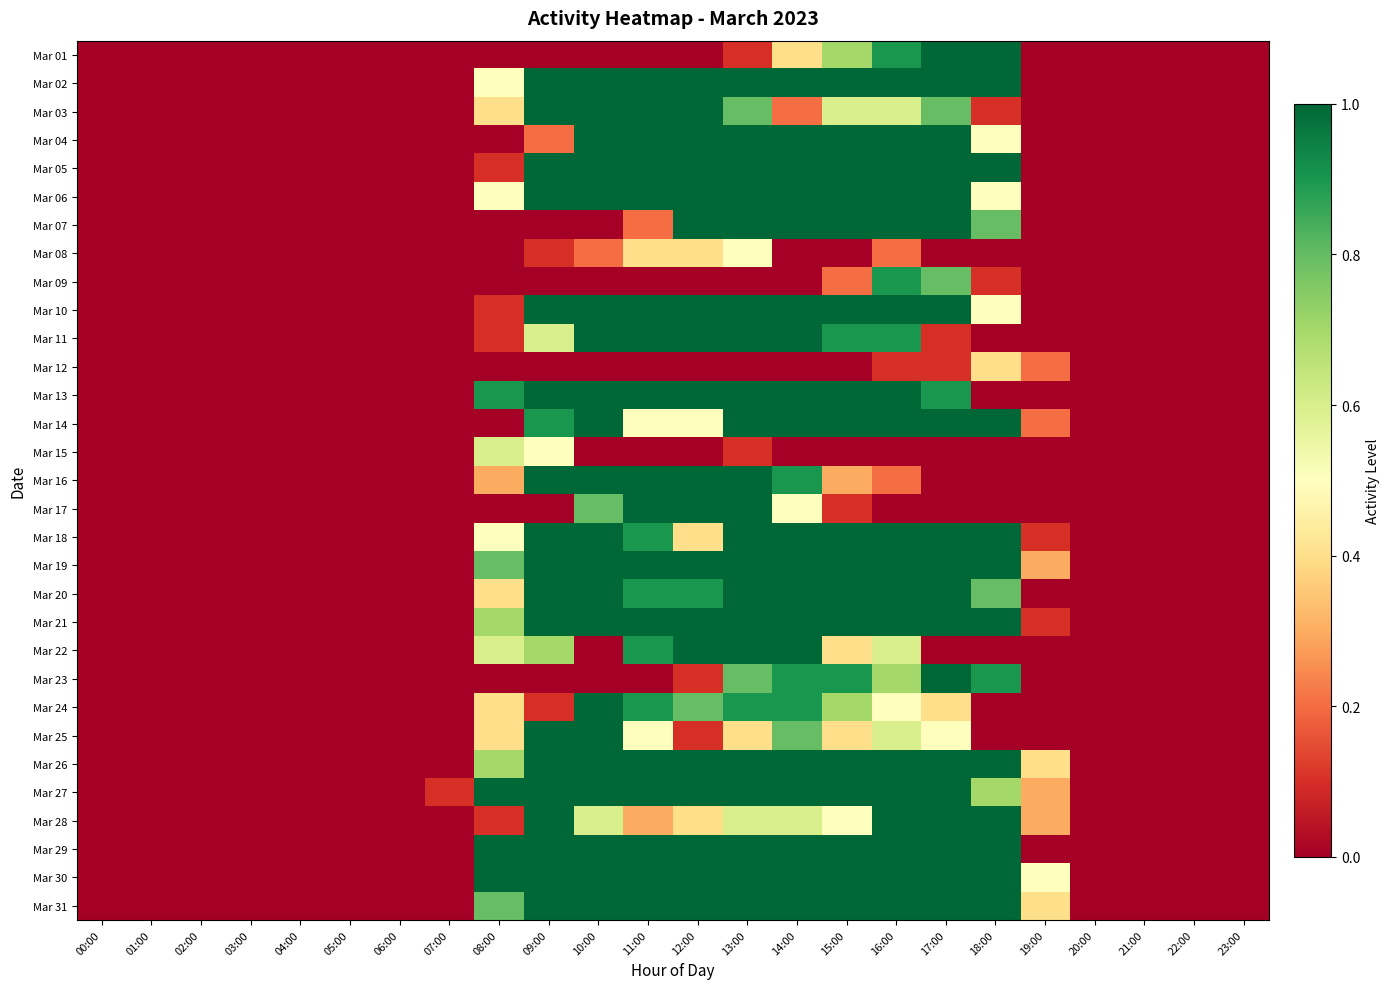

Which category has the lowest value across all series?

00:00